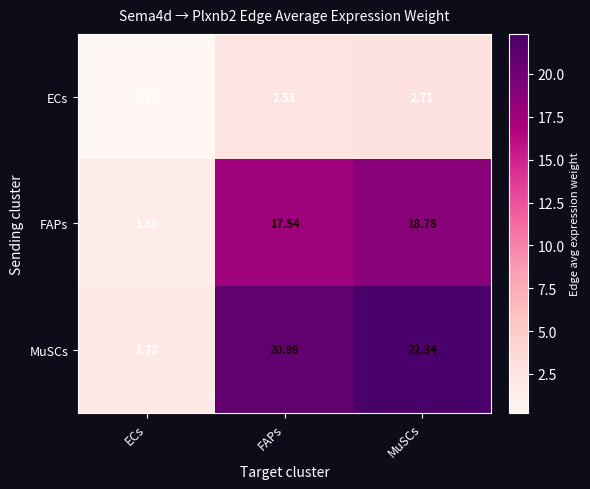

Which series has the largest range (max minus min)?

MuSCs